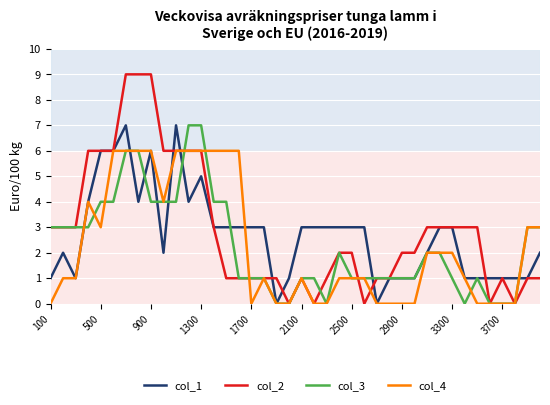

Count the col_4 values in the range 0 to 6.

40